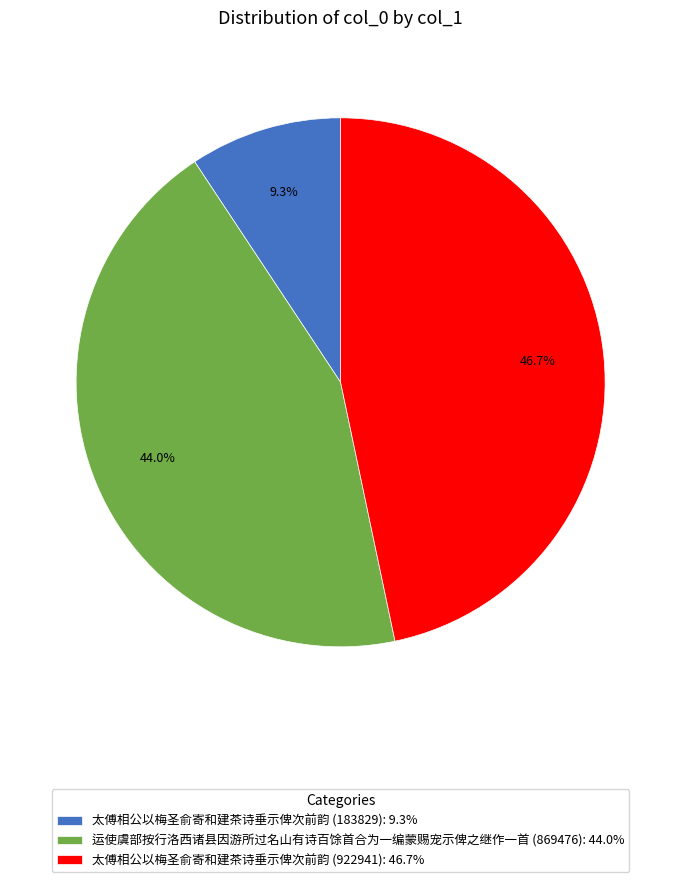

Which has a higher value, 太傅相公以梅圣俞寄和建茶诗垂示俾次前韵 (922941) or 太傅相公以梅圣俞寄和建茶诗垂示俾次前韵 (183829)?

太傅相公以梅圣俞寄和建茶诗垂示俾次前韵 (922941)